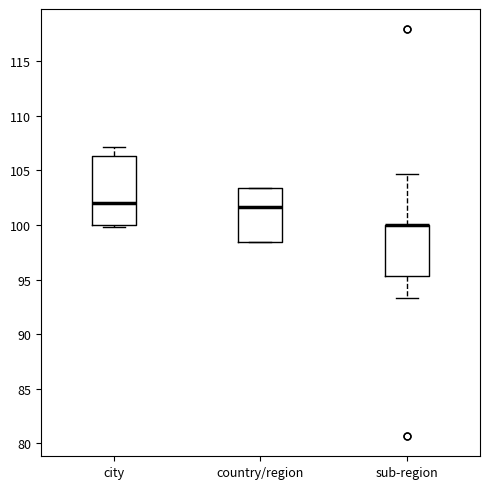

Comparing the boxes themselves (not the whiskers), which one is the tallest?

city